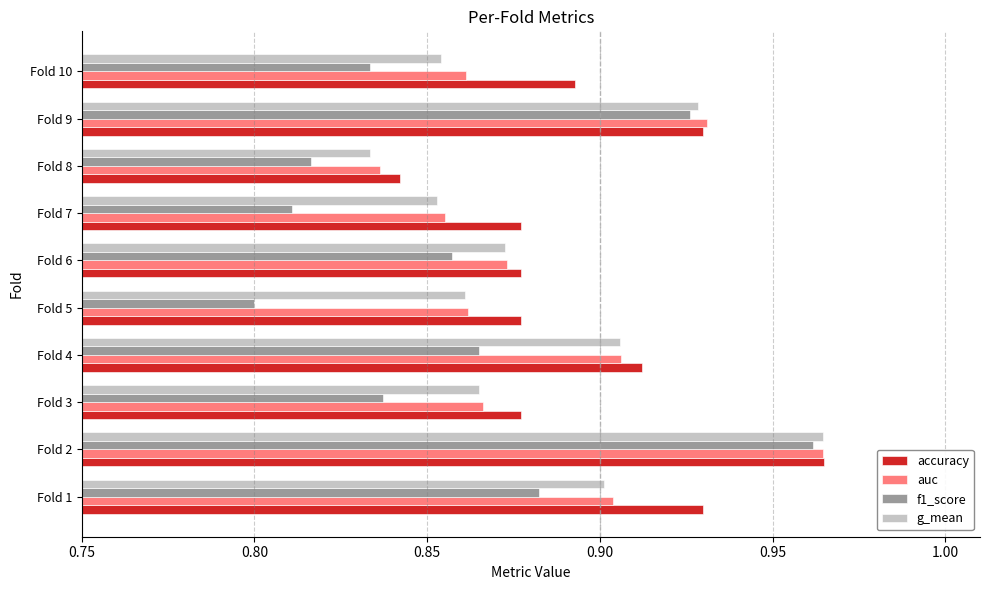

Where is accuracy nearest to the value 0?

Fold 8